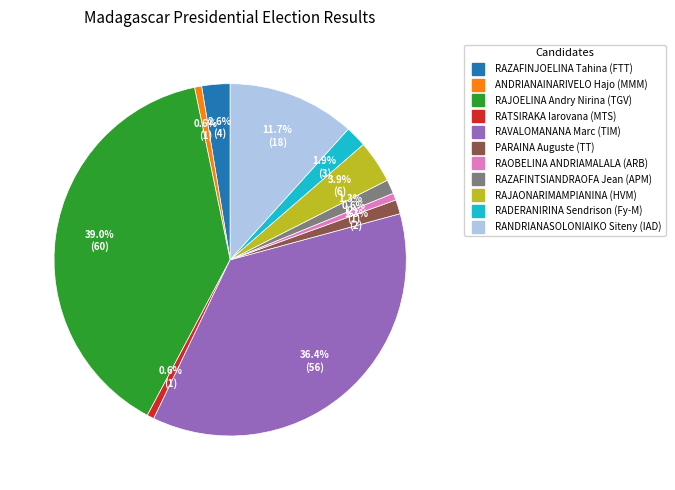

Combined, do PARAINA Auguste (TT) and RADERANIRINA Sendrison (Fy-M) account for over 50%?

No